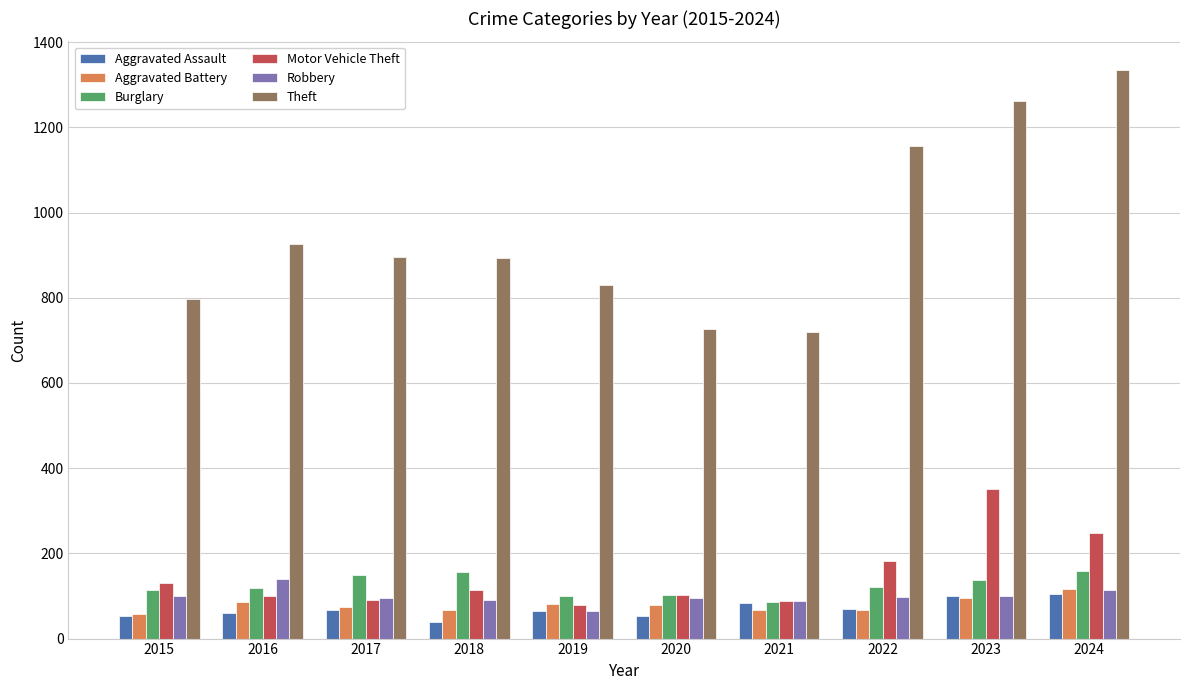

True or false: Burglary has a value of 26 at 2022.

False